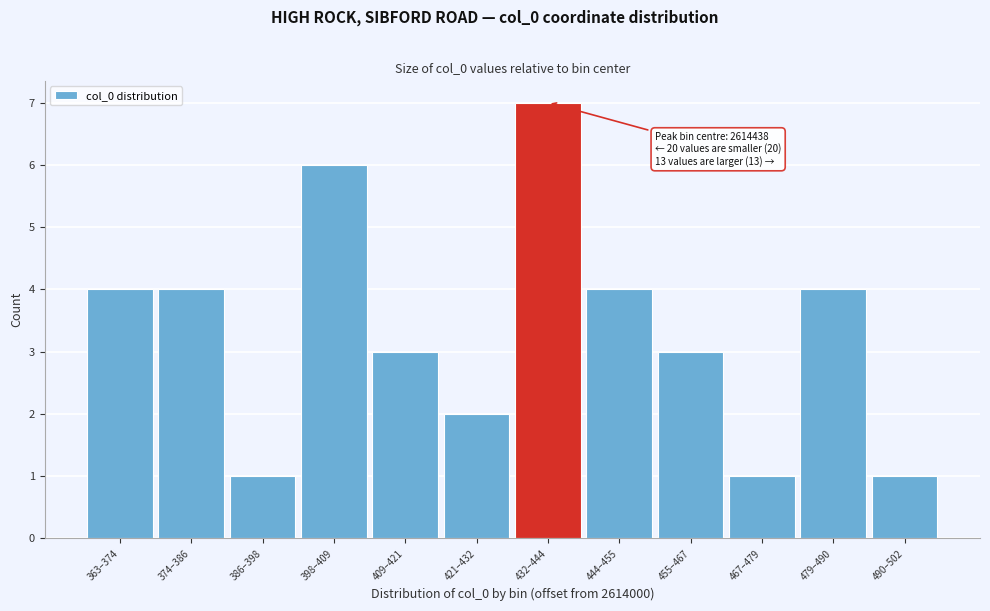

Reading left to right, extract all data points from this chart.

363–374=4	374–386=4	386–398=1	398–409=6	409–421=3	421–432=2	432–444=7	444–455=4	455–467=3	467–479=1	479–490=4	490–502=1